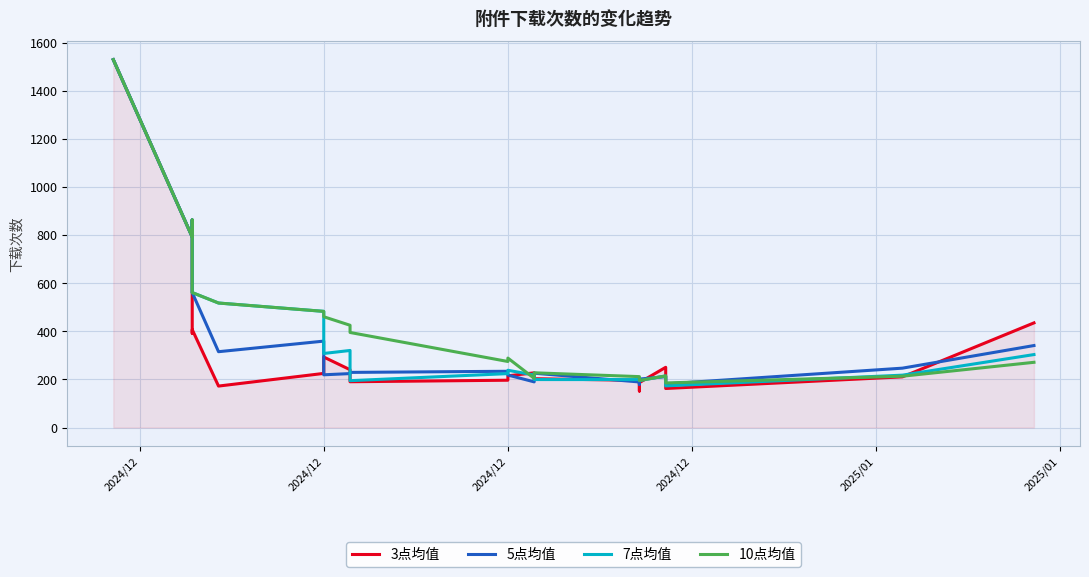

How many series are shown in this chart?

4